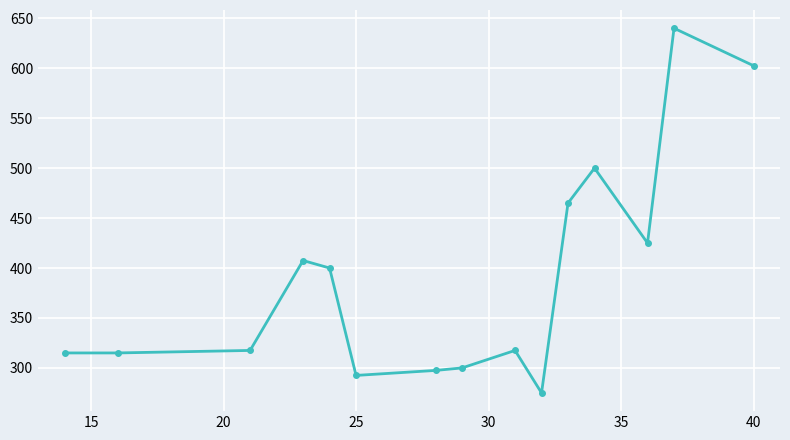

True or false: the data has more than 2 interior local peaks.

True